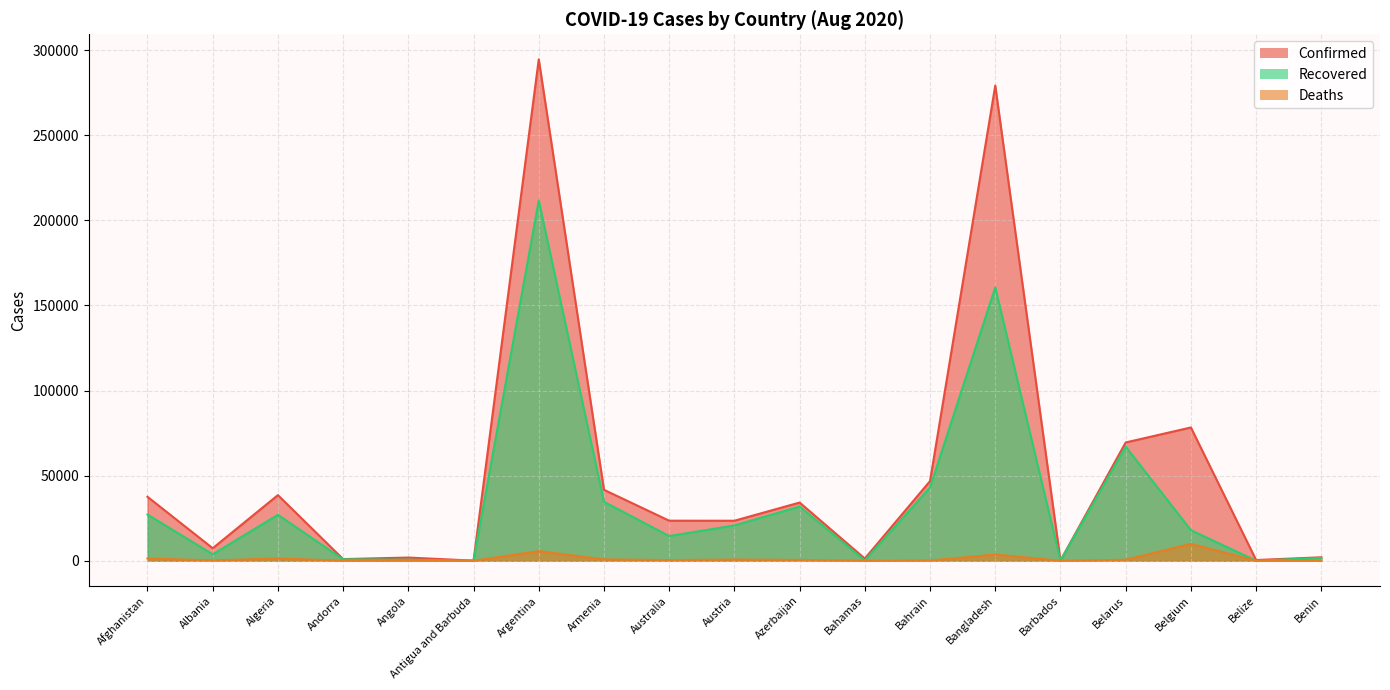

At how many categories does at least one series exceed 129620?

2